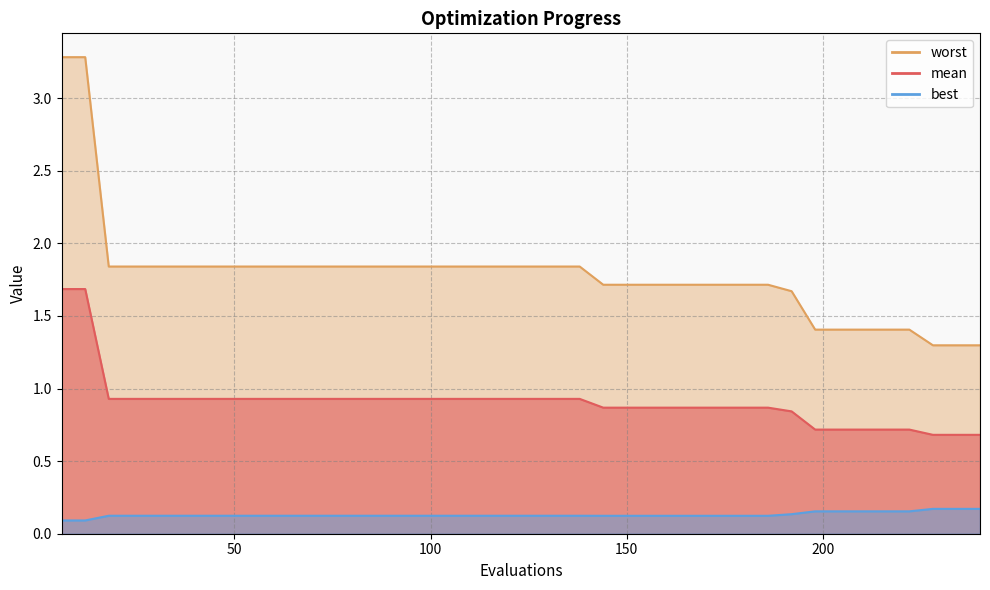

List the series in order of their peak value, lowest first.

best, mean, worst